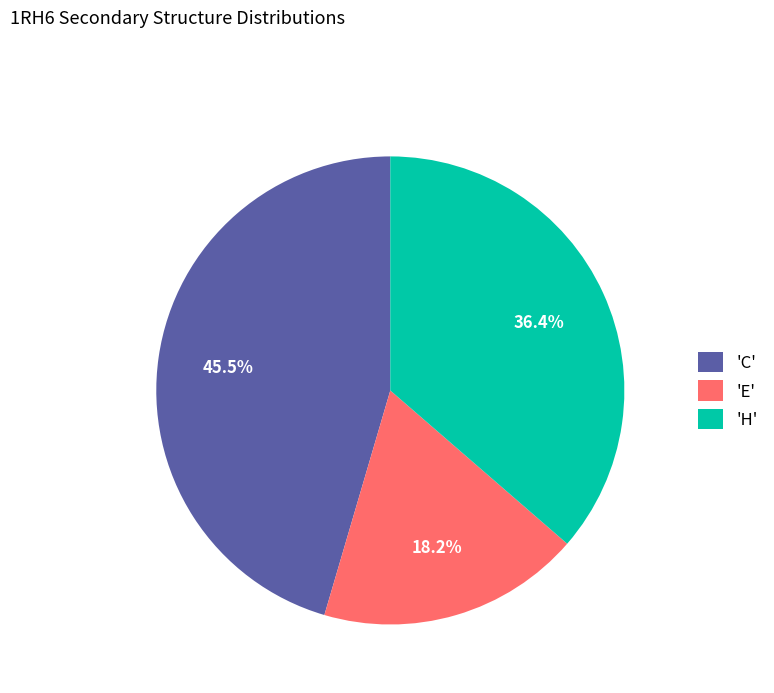

How many segments does this pie chart have?

3